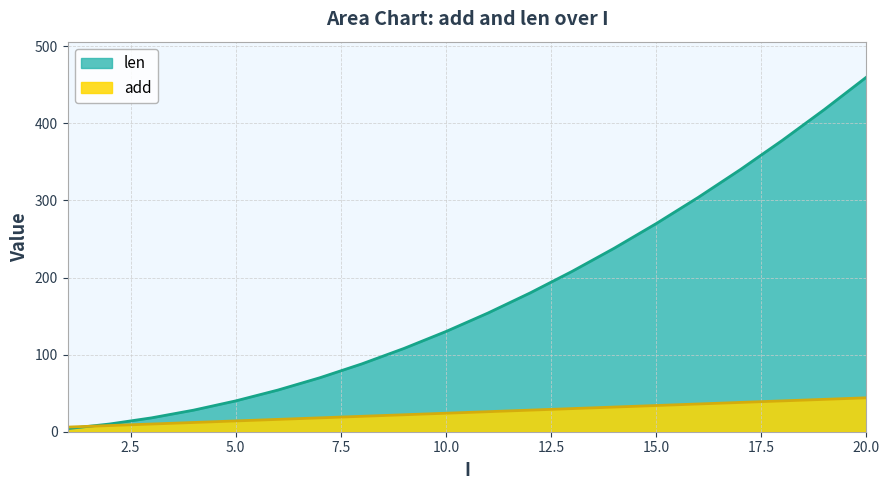

What is the sum of the add values at 1 and 12?

34